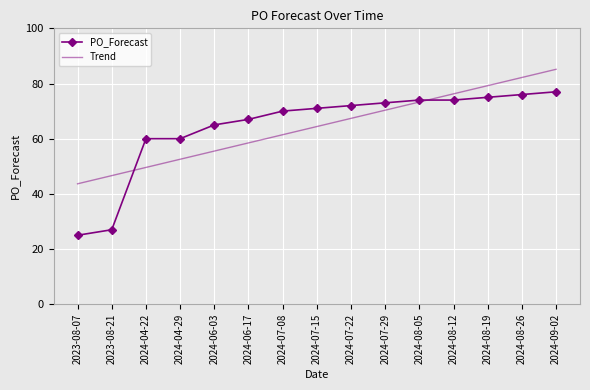

True or false: Trend and PO_Forecast cross at least once.

True